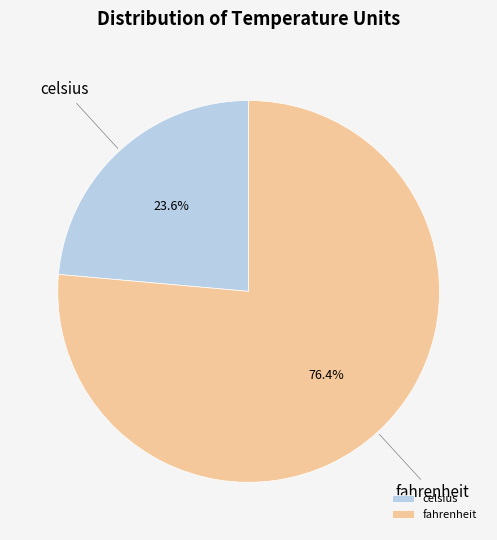

What portion of the pie excludes fahrenheit?

23.6%